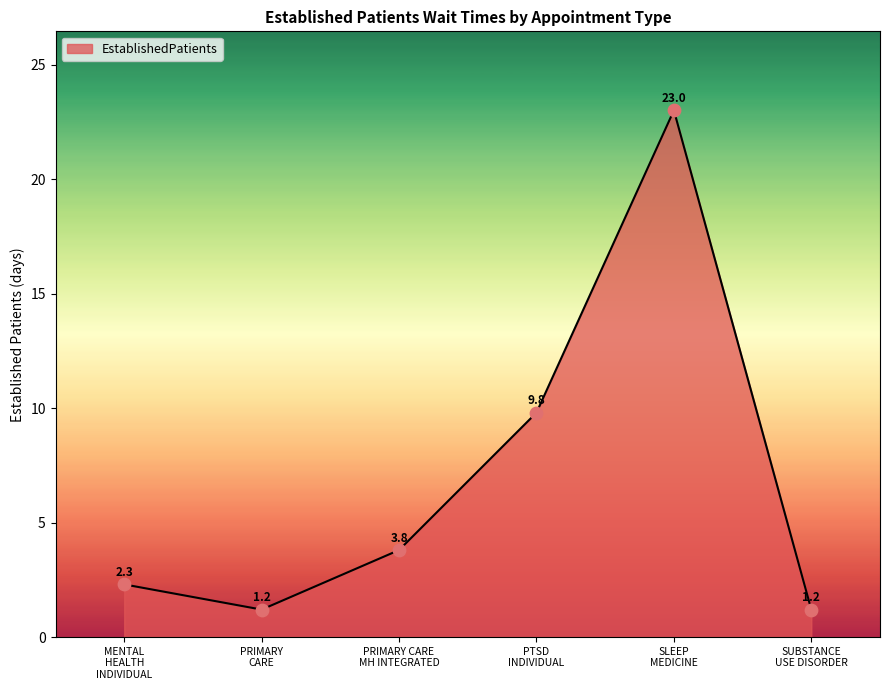

What is the greatest value displayed?

23.0